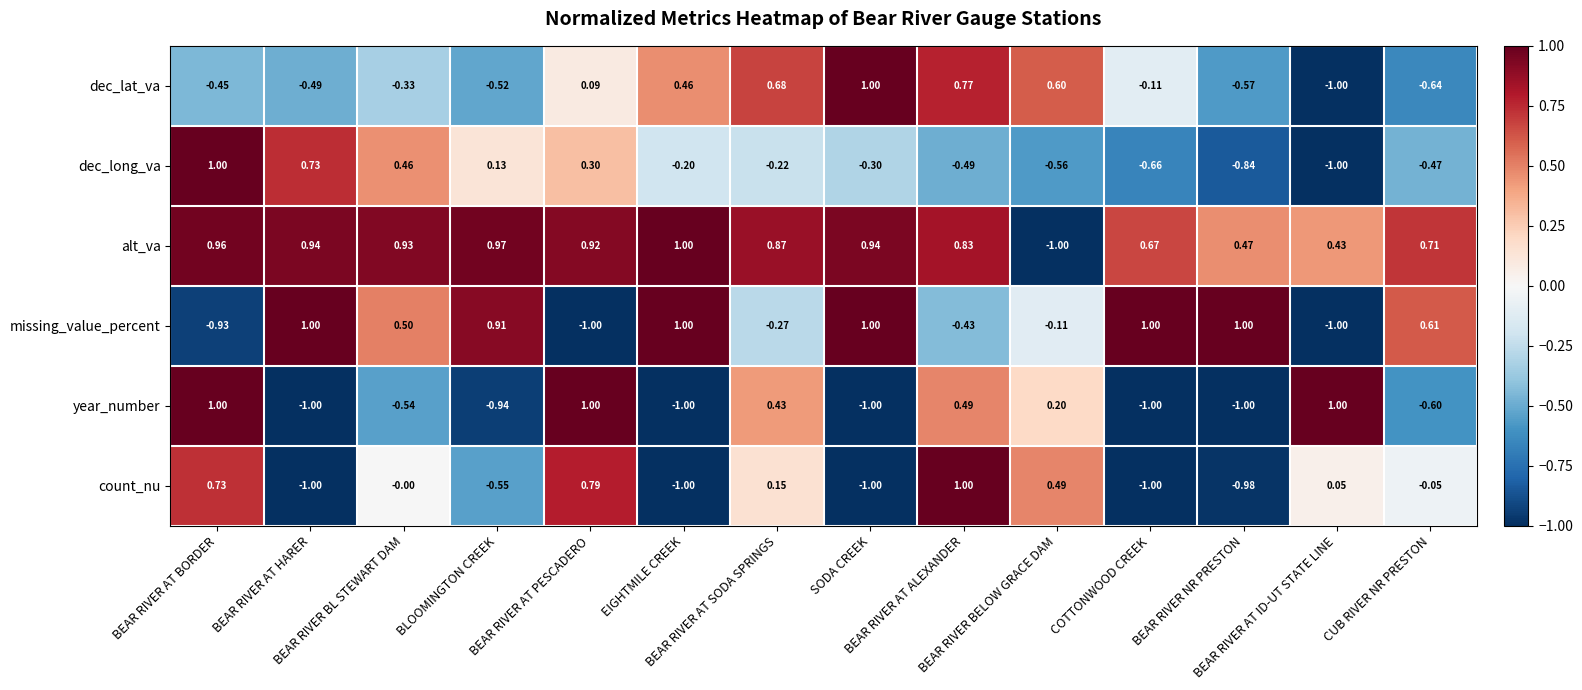

Which series has the largest total across all categories?

alt_va